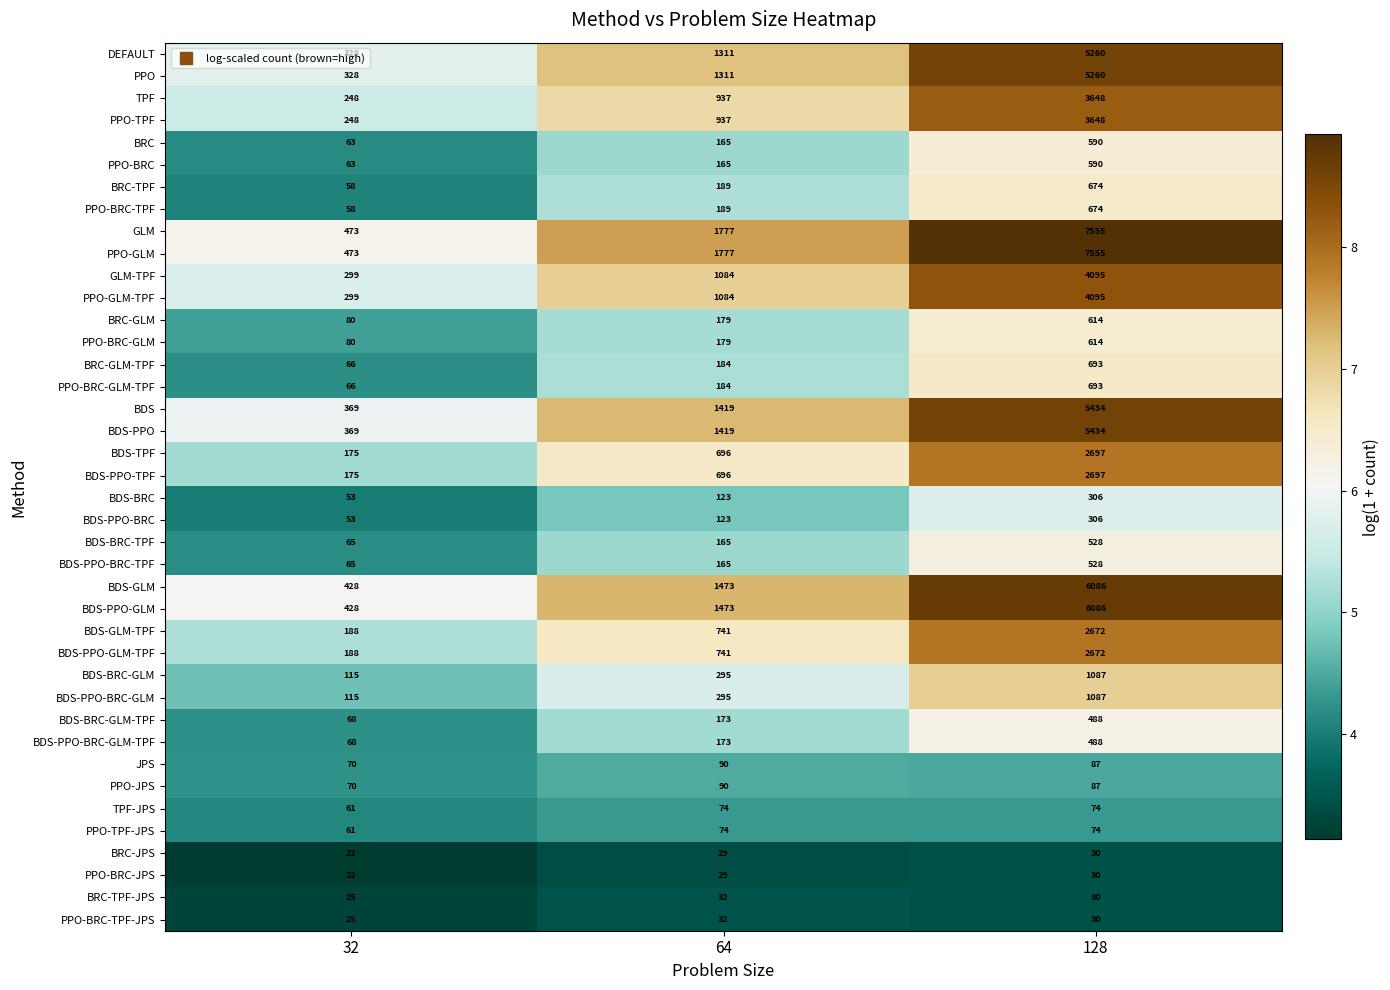

What is the difference between the highest and lowest values at 128?

7525